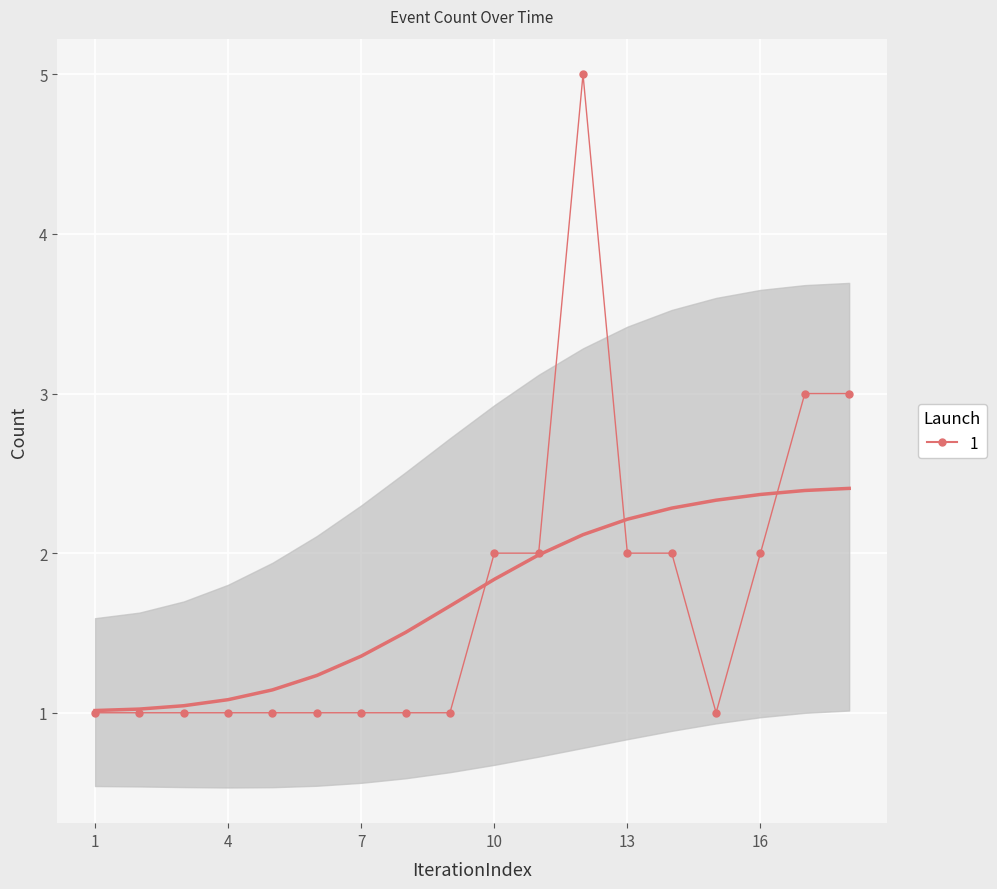

Read the value at 2019-04-26 16:38:00.

1